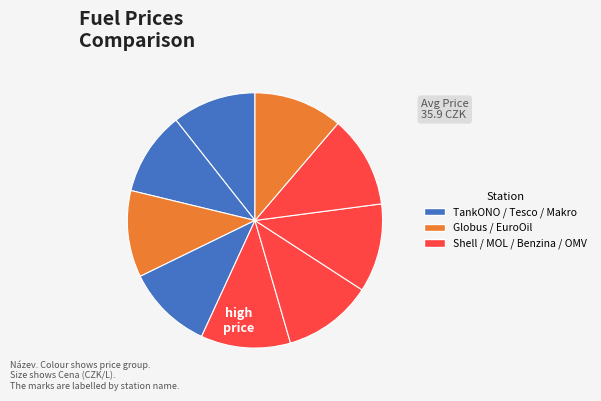

What is the smallest slice in the pie chart?

TankONO